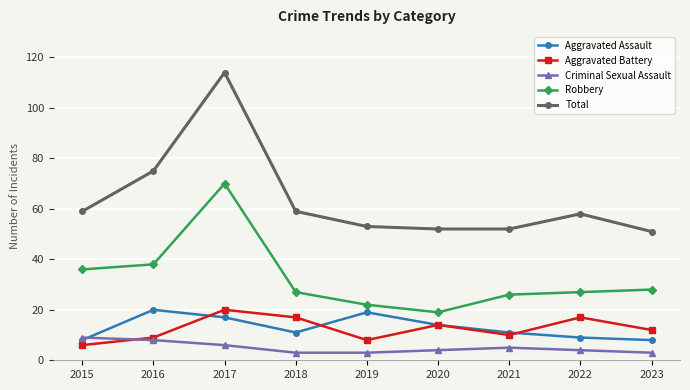

What is the total value across all series at 2021?

104